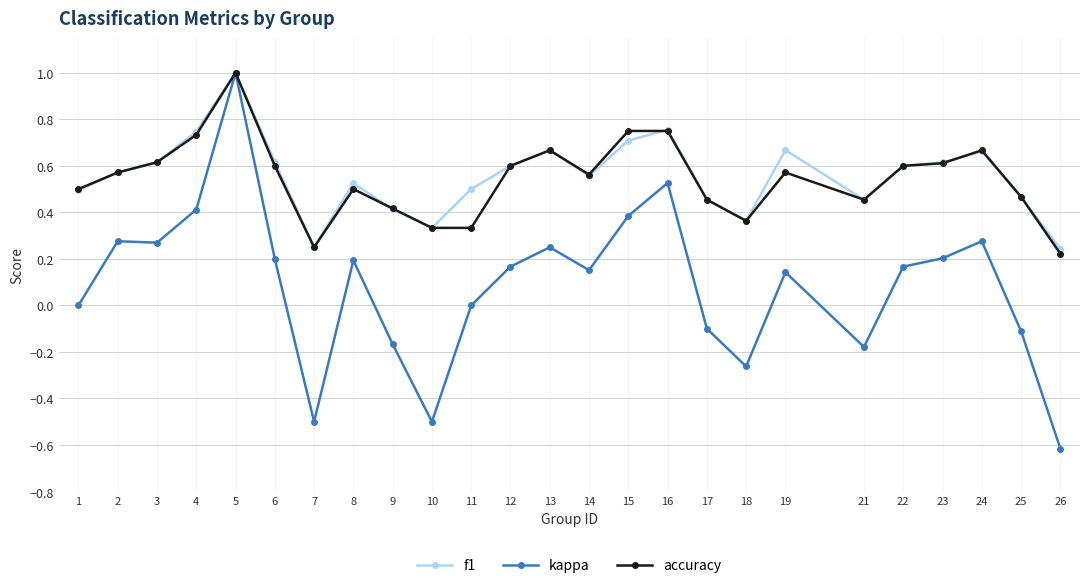

What is the highest value of the f1 series?

1.0